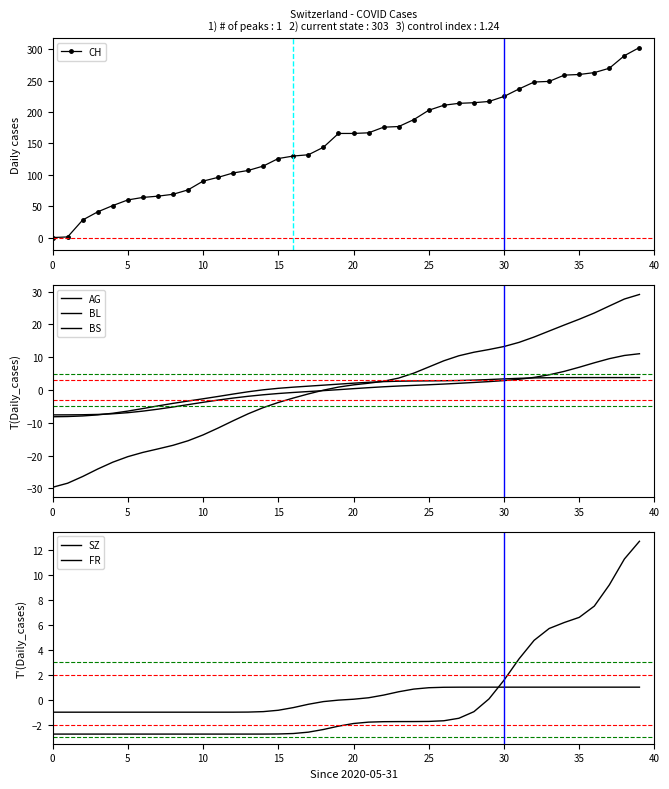

Rank the series at 27 from lowest to highest value.

SZ, FR, BL, BS, AG, CH